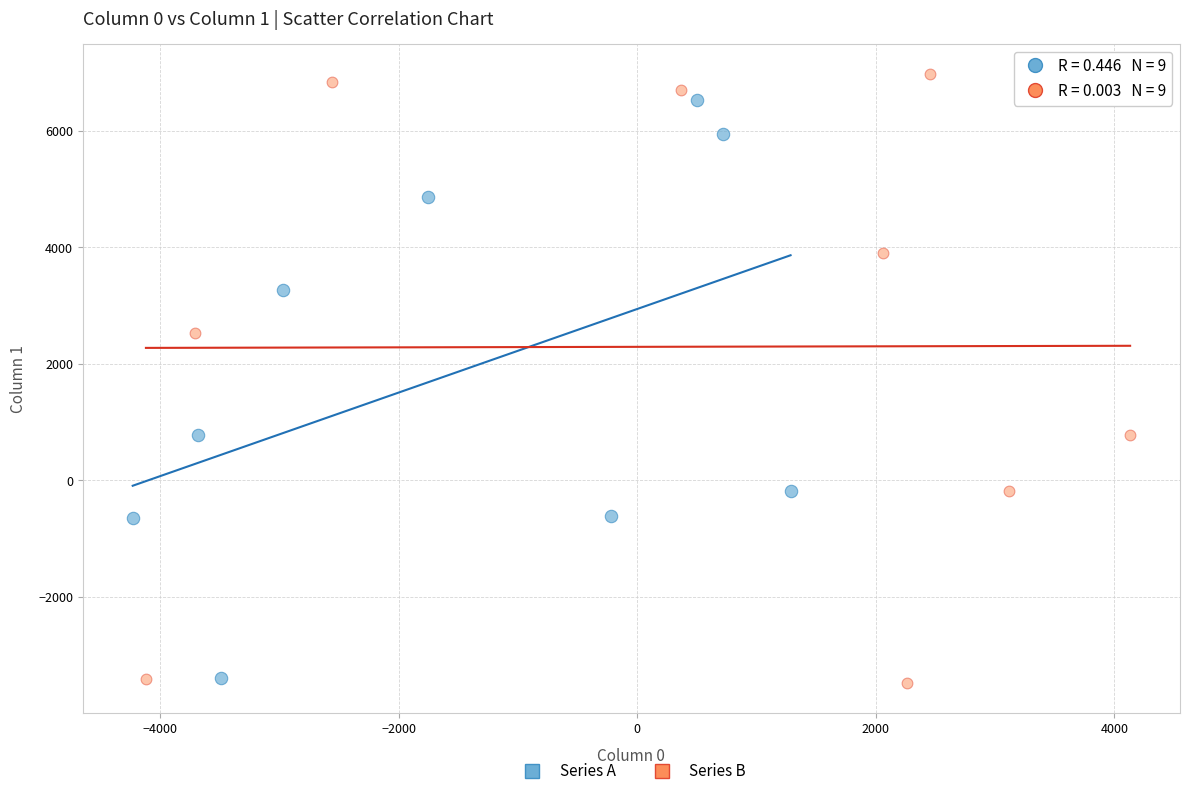

Which series has the largest Y range (max minus min)?

Series B